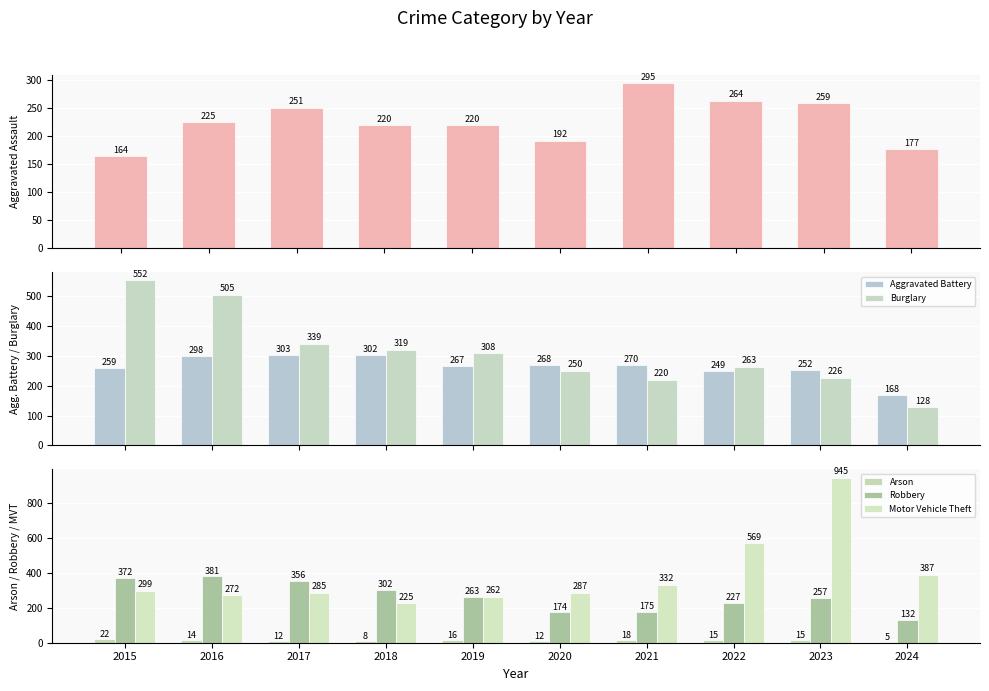

How many categories are shown in the chart?

10